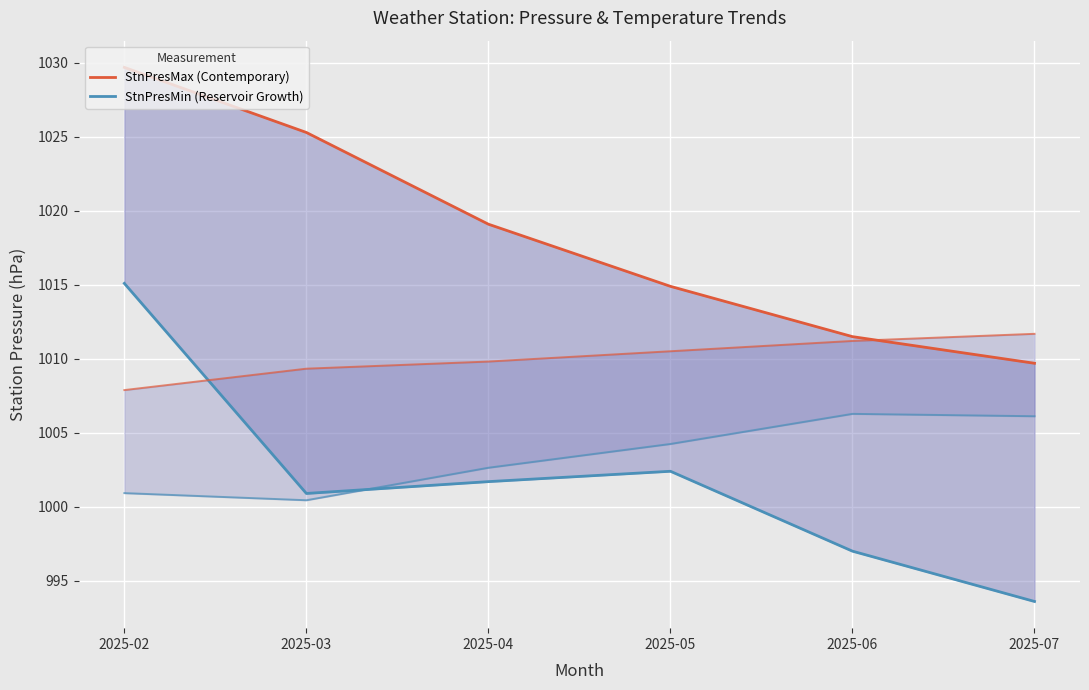

Rank the series by their average value, from lowest to highest.

StnPresMin (Reservoir Growth), StnPresMax (Contemporary)